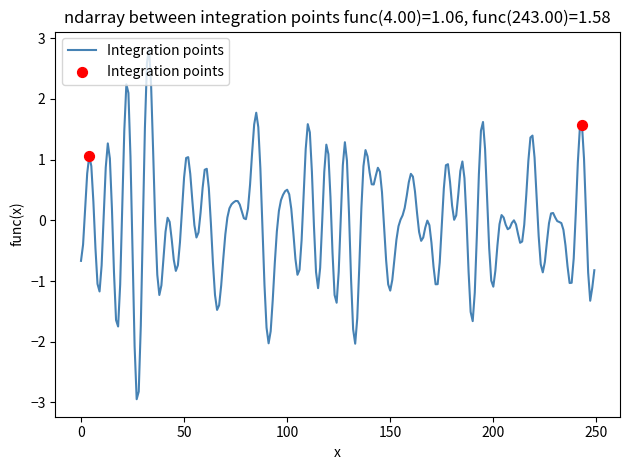

What is the minimum value shown in the chart?

-2.9